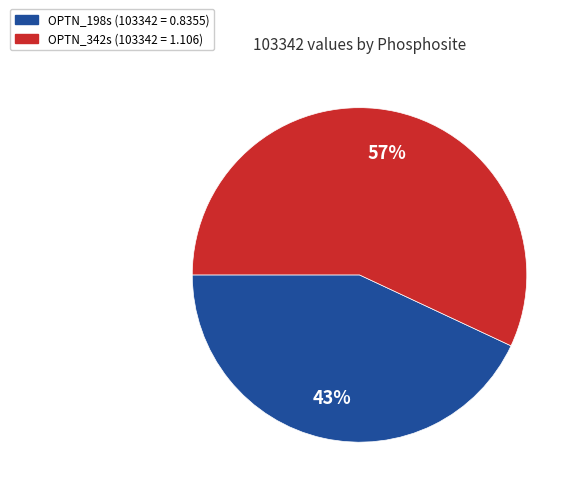

Combined, do OPTN_198s and OPTN_342s account for over 50%?

Yes